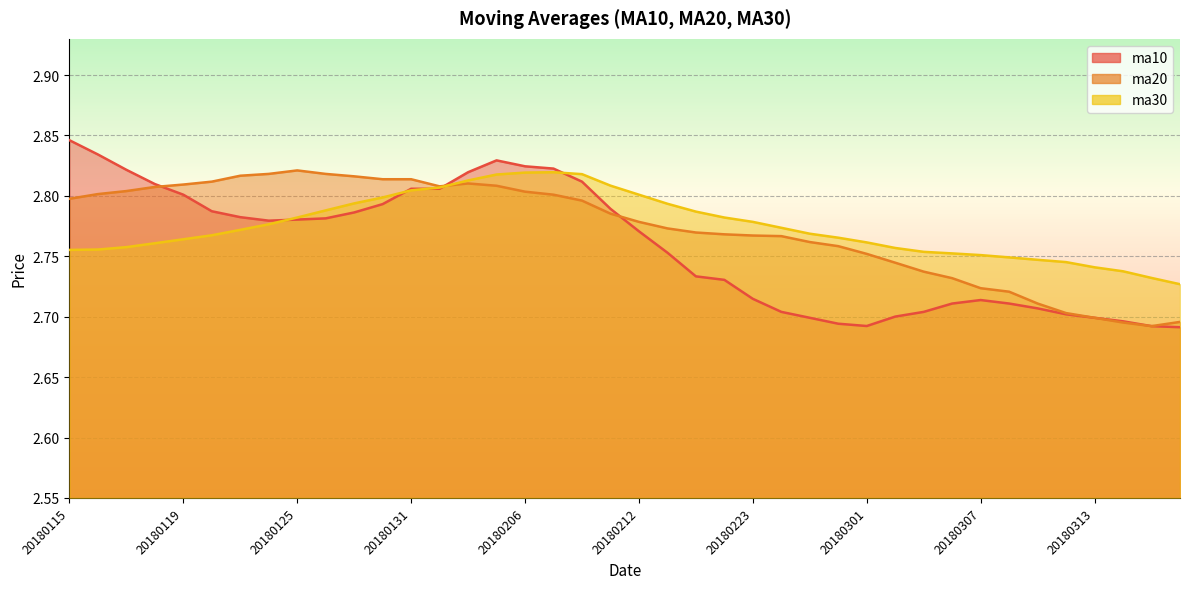

Which series has the widest spread of values?

ma10